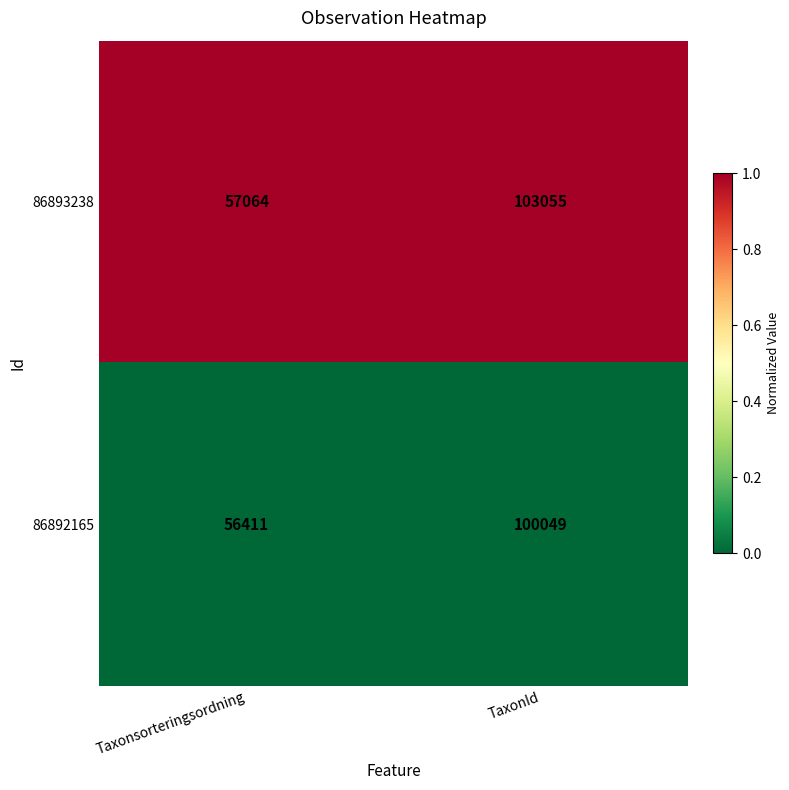

What is the maximum value shown in the chart?

103055